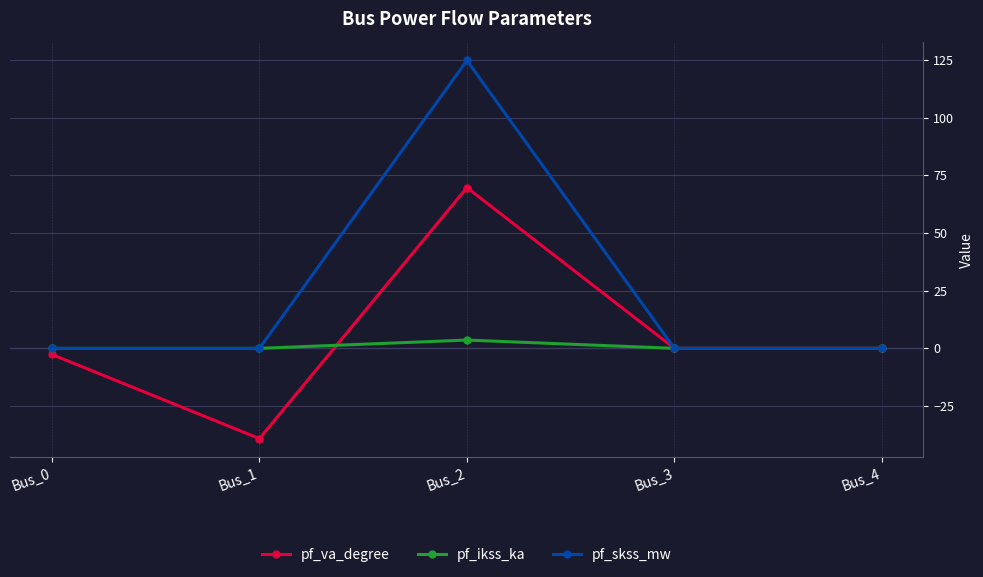

Which series has the largest total across all categories?

pf_skss_mw